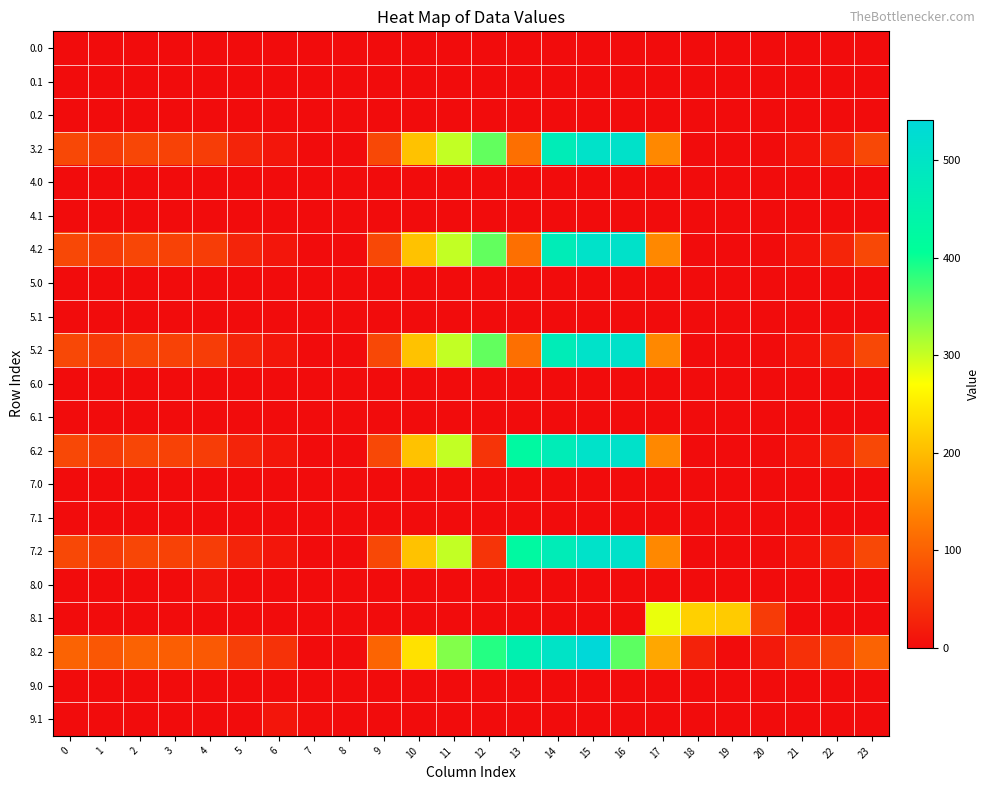

Reading left to right, what are all the values shown in this chart?

0.0: 0=0.0	1=0.0	2=0.0	3=0.0	4=0.0	5=0.0	6=0.0	7=0.0	8=0.0	9=0.0	10=0.0	11=0.0	12=0.0	13=0.0	14=0.0	15=0.0	16=0.0	17=0.0	18=0.0	19=0.0	20=0.0	21=0.0	22=0.0	23=0.0
0.1: 0=0.0	1=0.0	2=0.0	3=0.0	4=0.0	5=0.0	6=0.0	7=0.0	8=0.0	9=0.0	10=0.0	11=0.0	12=0.0	13=0.0	14=0.0	15=0.0	16=0.0	17=0.0	18=0.0	19=0.0	20=0.0	21=0.0	22=0.0	23=0.0
0.2: 0=0.0	1=0.0	2=0.0	3=0.0	4=0.0	5=0.0	6=0.0	7=0.0	8=0.0	9=0.0	10=0.0	11=0.0	12=0.0	13=0.0	14=0.0	15=0.0	16=0.0	17=0.0	18=0.0	19=0.0	20=0.0	21=0.0	22=0.0	23=0.0
3.2: 0=70.1	1=55.7	2=68.5	3=64.0	4=57.4	5=28.0	6=11.8	7=0.0	8=0.0	9=71.5	10=206.6	11=303.6	12=354.2	13=116.7	14=470.4	15=508.8	16=509.6	17=145.4	18=0.0	19=0.0	20=0.0	21=9.4	22=30.4	23=70.5
4.0: 0=0.0	1=0.0	2=0.0	3=0.0	4=0.0	5=0.0	6=0.0	7=0.0	8=0.0	9=0.0	10=0.0	11=0.0	12=0.0	13=0.0	14=0.0	15=0.0	16=0.0	17=0.0	18=0.0	19=0.0	20=0.0	21=0.0	22=0.0	23=0.0
4.1: 0=0.0	1=0.0	2=0.0	3=0.0	4=0.0	5=0.0	6=0.0	7=0.0	8=0.0	9=0.0	10=0.0	11=0.0	12=0.0	13=0.0	14=0.0	15=0.0	16=0.0	17=0.0	18=0.0	19=0.0	20=0.0	21=0.0	22=0.0	23=0.0
4.2: 0=70.1	1=55.7	2=68.5	3=64.0	4=57.4	5=28.0	6=11.8	7=0.0	8=0.0	9=71.5	10=206.6	11=303.6	12=354.2	13=116.7	14=470.4	15=508.8	16=509.6	17=145.4	18=0.0	19=0.0	20=0.0	21=9.4	22=30.4	23=70.5
5.0: 0=0.0	1=0.0	2=0.0	3=0.0	4=0.0	5=0.0	6=0.0	7=0.0	8=0.0	9=0.0	10=0.0	11=0.0	12=0.0	13=0.0	14=0.0	15=0.0	16=0.0	17=0.0	18=0.0	19=0.0	20=0.0	21=0.0	22=0.0	23=0.0
5.1: 0=0.0	1=0.0	2=0.0	3=0.0	4=0.0	5=0.0	6=0.0	7=0.0	8=0.0	9=0.0	10=0.0	11=0.0	12=0.0	13=0.0	14=0.0	15=0.0	16=0.0	17=0.0	18=0.0	19=0.0	20=0.0	21=0.0	22=0.0	23=0.0
5.2: 0=70.1	1=55.7	2=68.5	3=64.0	4=57.4	5=28.0	6=11.8	7=0.0	8=0.0	9=71.5	10=206.6	11=303.6	12=354.2	13=116.7	14=470.4	15=508.8	16=509.6	17=145.4	18=0.0	19=0.0	20=0.0	21=9.4	22=30.4	23=70.5
6.0: 0=0.0	1=0.0	2=0.0	3=0.0	4=0.0	5=0.0	6=0.0	7=0.0	8=0.0	9=0.0	10=0.0	11=0.0	12=0.0	13=0.0	14=0.0	15=0.0	16=0.0	17=0.0	18=0.0	19=0.0	20=0.0	21=0.0	22=0.0	23=0.0
6.1: 0=0.0	1=0.0	2=0.0	3=0.0	4=0.0	5=0.0	6=0.0	7=0.0	8=0.0	9=0.0	10=0.0	11=0.0	12=0.0	13=0.0	14=0.0	15=0.0	16=0.0	17=0.0	18=0.0	19=0.0	20=0.0	21=0.0	22=0.0	23=0.0
6.2: 0=70.1	1=55.7	2=68.5	3=64.0	4=57.4	5=28.0	6=11.8	7=0.0	8=0.0	9=71.5	10=206.6	11=303.6	12=47.5	13=423.4	14=470.4	15=508.8	16=509.6	17=145.4	18=0.0	19=0.0	20=0.0	21=9.4	22=30.4	23=70.5
7.0: 0=0.0	1=0.0	2=0.0	3=0.0	4=0.0	5=0.0	6=0.0	7=0.0	8=0.0	9=0.0	10=0.0	11=0.0	12=0.0	13=0.0	14=0.0	15=0.0	16=0.0	17=0.0	18=0.0	19=0.0	20=0.0	21=0.0	22=0.0	23=0.0
7.1: 0=0.0	1=0.0	2=0.0	3=0.0	4=0.0	5=0.0	6=0.0	7=0.0	8=0.0	9=0.0	10=0.0	11=0.0	12=0.0	13=0.0	14=0.0	15=0.0	16=0.0	17=0.0	18=0.0	19=0.0	20=0.0	21=0.0	22=0.0	23=0.0
7.2: 0=70.1	1=55.7	2=68.5	3=64.0	4=57.4	5=28.0	6=11.8	7=0.0	8=0.0	9=71.5	10=206.6	11=303.6	12=47.5	13=423.4	14=470.4	15=508.8	16=509.6	17=145.4	18=0.0	19=0.0	20=0.0	21=9.4	22=30.4	23=70.5
8.0: 0=0.0	1=0.0	2=0.0	3=0.0	4=8.0	5=0.0	6=0.0	7=0.0	8=0.0	9=0.0	10=0.0	11=0.0	12=0.0	13=0.0	14=0.0	15=0.0	16=0.0	17=0.0	18=0.0	19=0.0	20=0.0	21=0.0	22=0.0	23=0.0
8.1: 0=0.0	1=0.0	2=0.0	3=0.0	4=0.0	5=0.0	6=0.0	7=0.0	8=0.0	9=0.0	10=0.0	11=0.0	12=0.0	13=0.0	14=0.0	15=0.0	16=0.0	17=282.6	18=221.4	19=216.2	20=55.4	21=0.0	22=0.0	23=0.0
8.2: 0=103.1	1=88.7	2=101.5	3=97.0	4=90.4	5=61.0	6=44.8	7=0.0	8=0.0	9=104.5	10=239.6	11=336.6	12=387.2	13=456.4	14=503.4	15=541.8	16=357.2	17=178.4	18=26.0	19=0.0	20=15.2	21=42.4	22=63.4	23=103.5
9.0: 0=0.0	1=0.0	2=0.0	3=0.0	4=0.0	5=0.0	6=0.0	7=0.0	8=0.0	9=0.0	10=0.0	11=0.0	12=0.0	13=0.0	14=0.0	15=0.0	16=0.0	17=0.0	18=0.0	19=0.0	20=0.0	21=0.0	22=0.0	23=0.0
9.1: 0=0.0	1=0.0	2=0.0	3=0.0	4=0.0	5=0.0	6=11.5	7=1.1	8=0.0	9=0.0	10=0.0	11=0.0	12=0.0	13=0.0	14=0.0	15=0.0	16=0.0	17=0.0	18=0.0	19=0.0	20=0.0	21=0.0	22=0.0	23=0.0